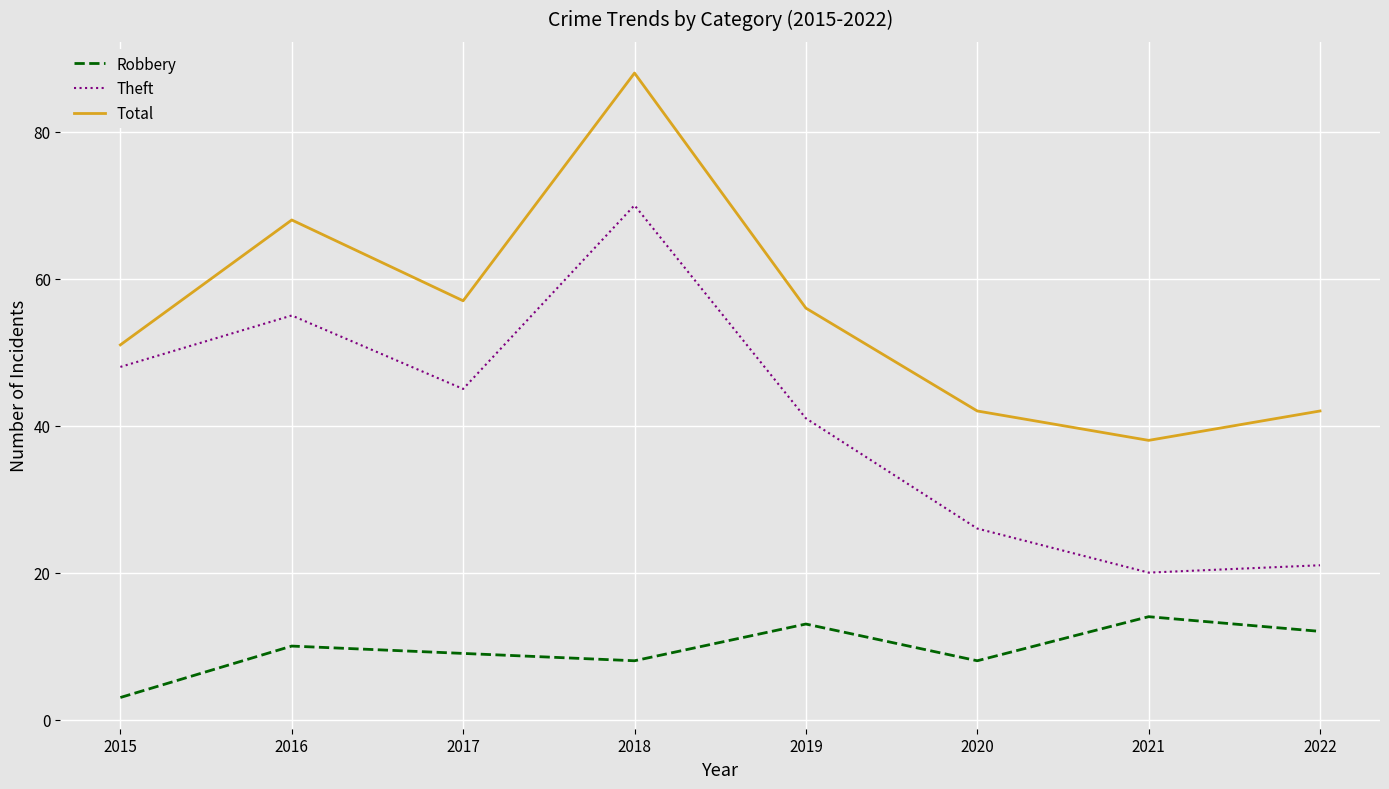

What is the approximate value of Robbery at 2015?

3